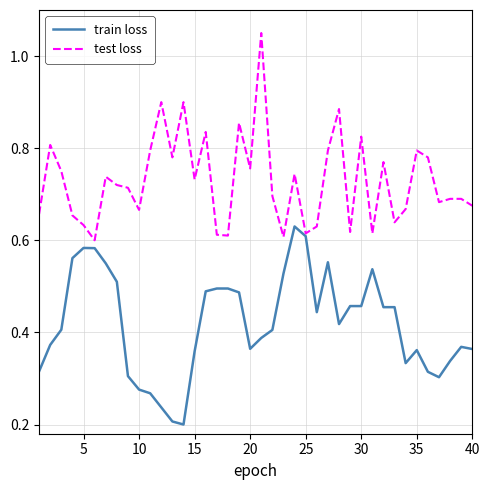

Which series has the largest total across all categories?

test loss